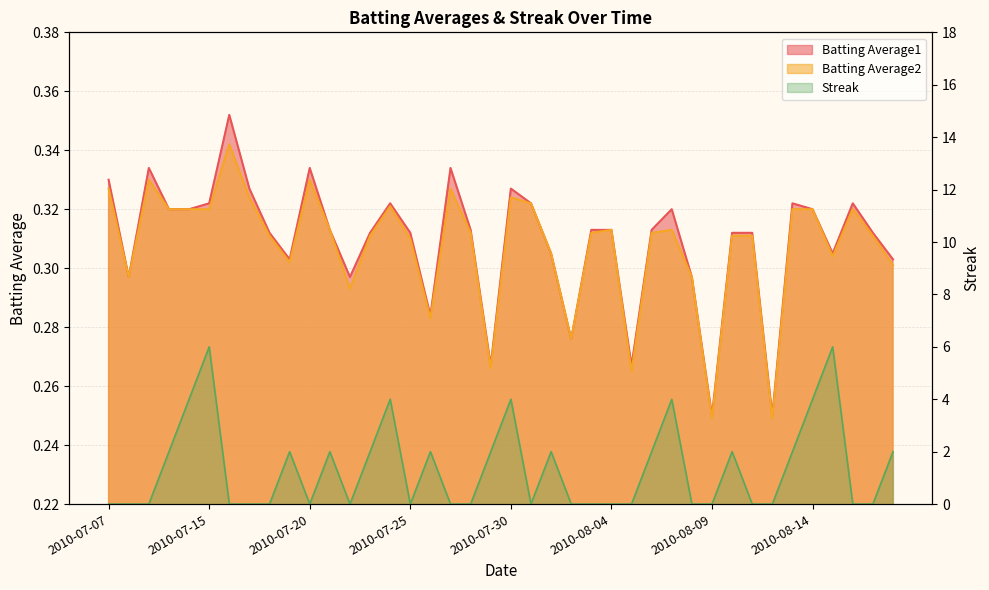

List the series in order of their peak value, highest first.

Streak, Batting Average1, Batting Average2